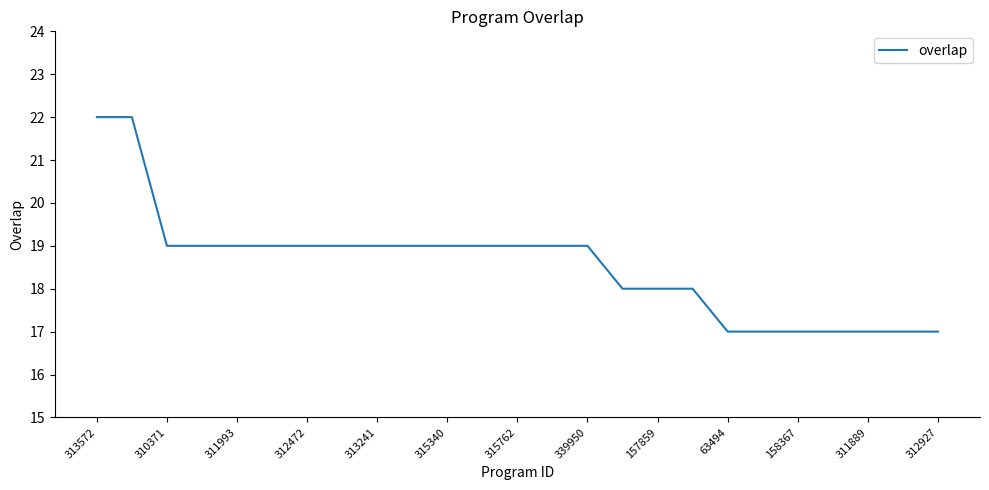

What is the smallest value displayed?

17